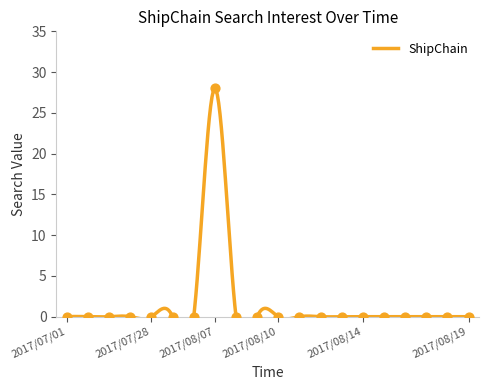

Which has a higher value, 2017/08/07 or 2017/08/18?

2017/08/07